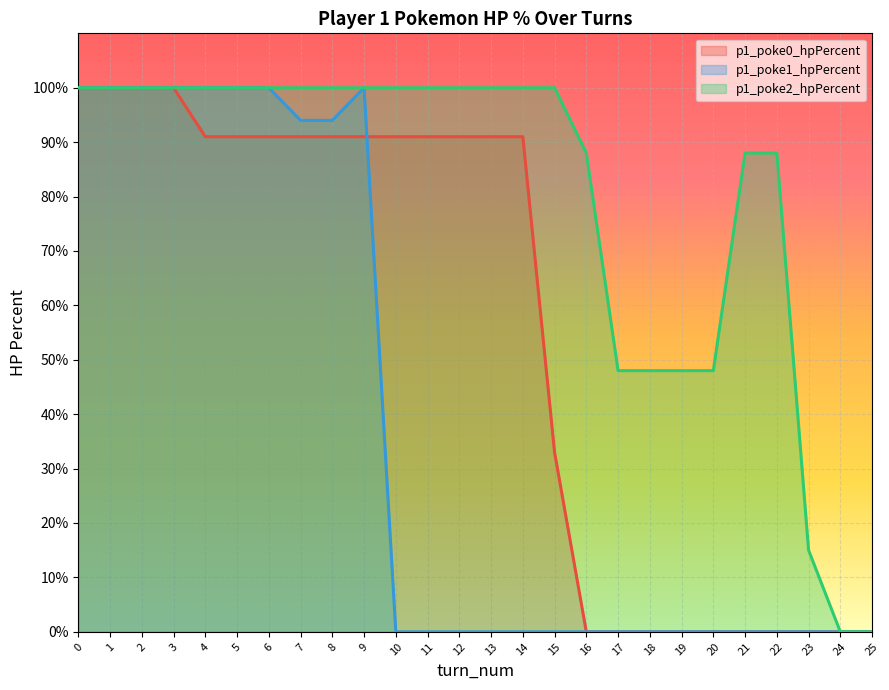

True or false: p1_poke2_hpPercent and p1_poke0_hpPercent cross at least once.

False